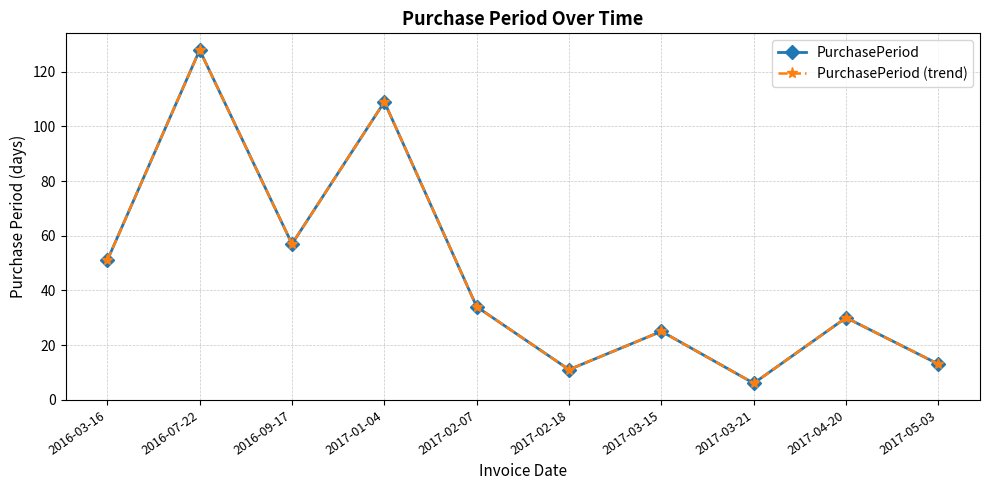

Does the chart have visible grid lines?

Yes